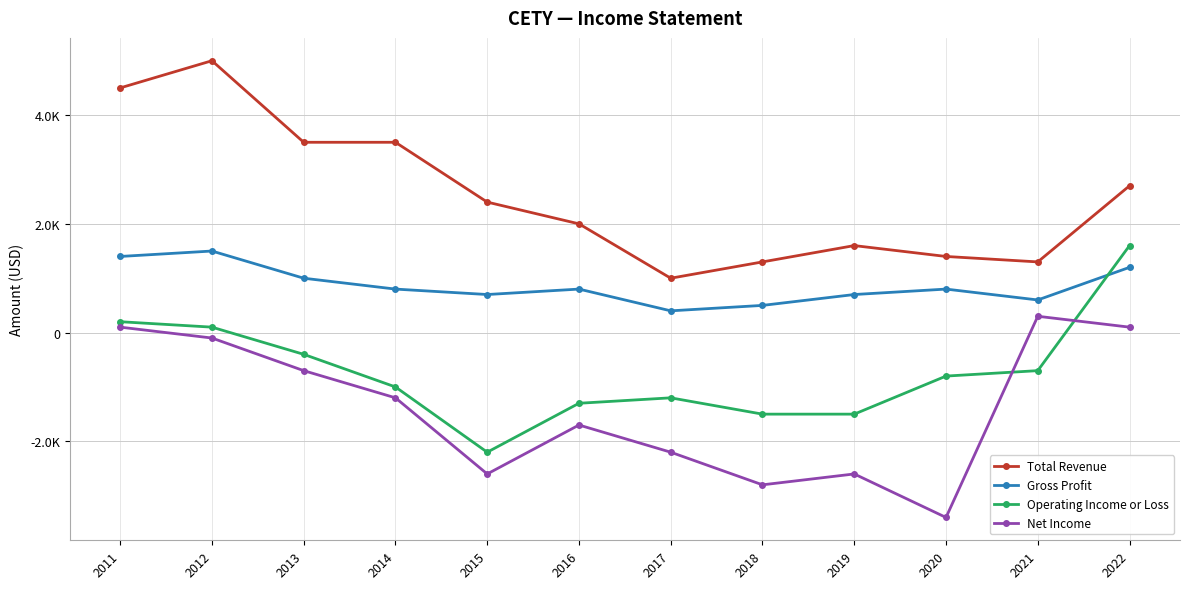

Between 2021 and 2022, which is larger?

2022